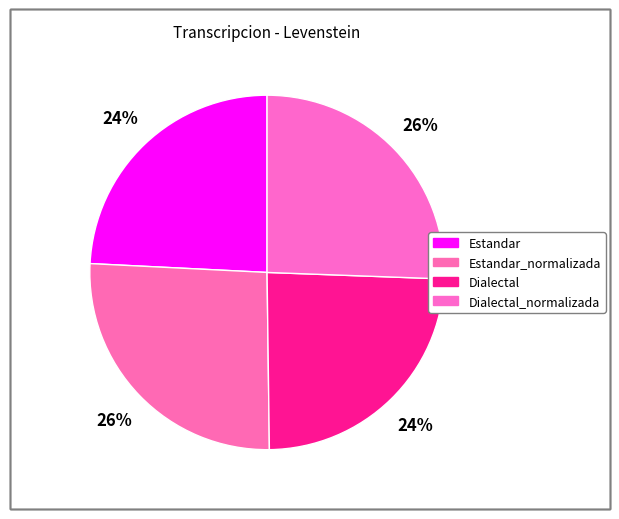

Which category has the smallest portion of the pie?

Estandar